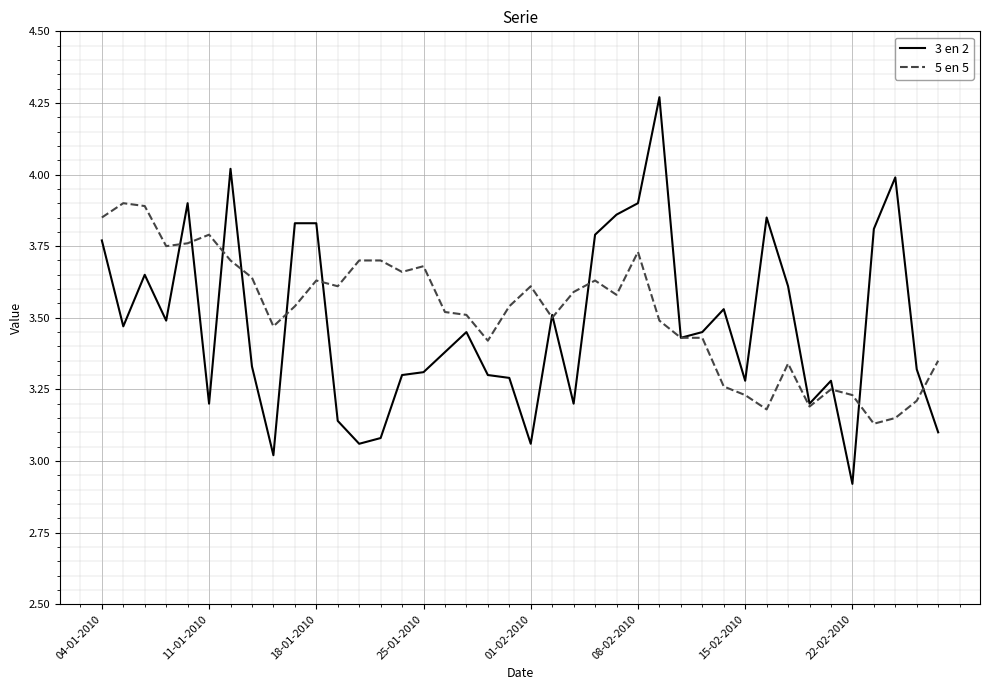

List the series in order of their peak value, lowest first.

5 en 5, 3 en 2